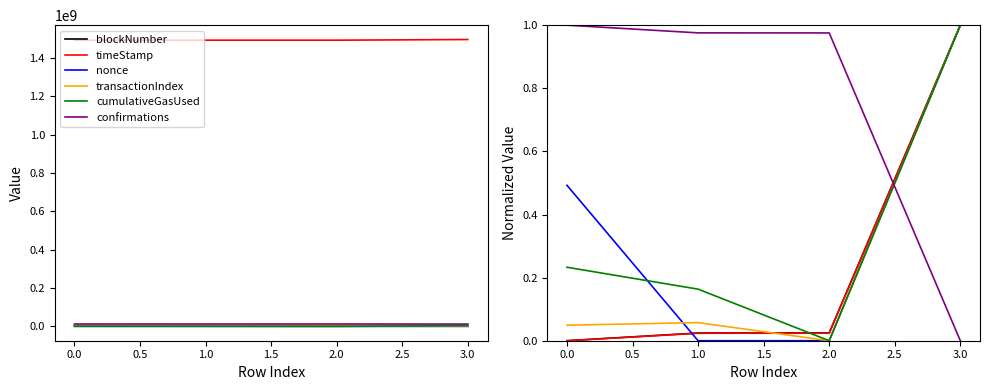

True or false: confirmations has more than 2 points higher than both neighbors.

False